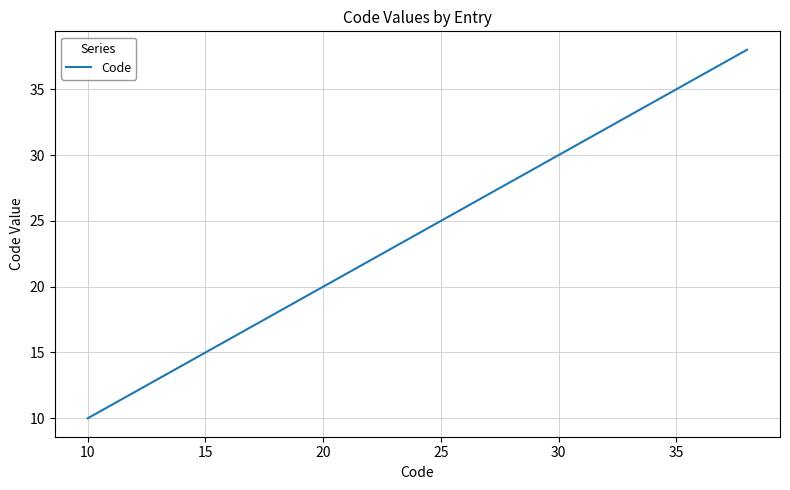

What is the greatest value displayed?

38